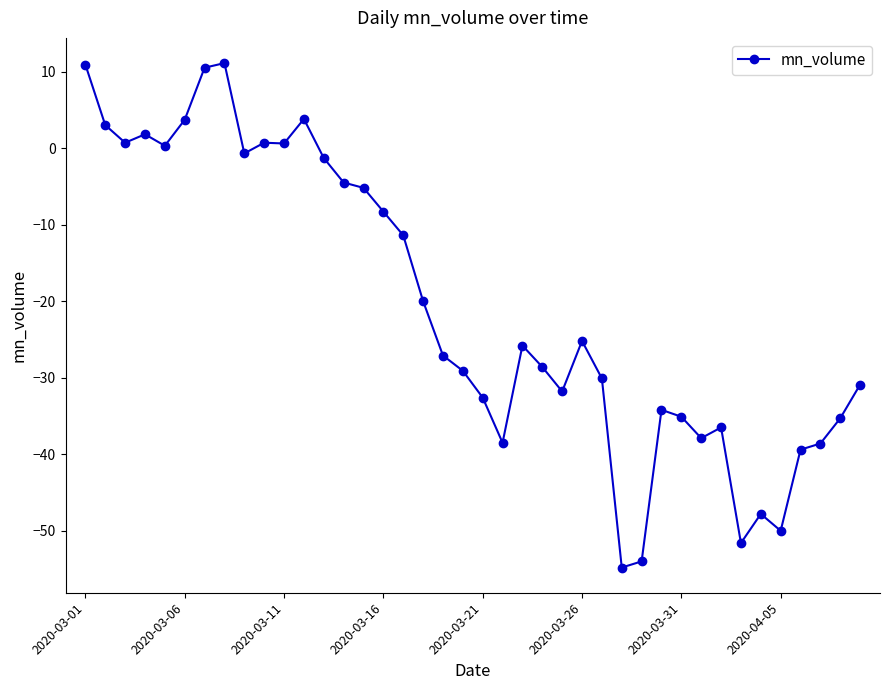

What is the value of the 24th point from the left?

-28.6